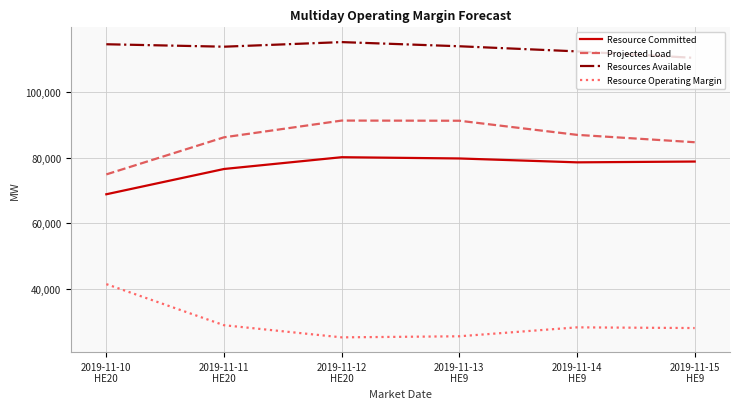

Rank the series at 2019-11-15
HE9 from lowest to highest value.

Resource Operating Margin, Resource Committed, Projected Load, Resources Available